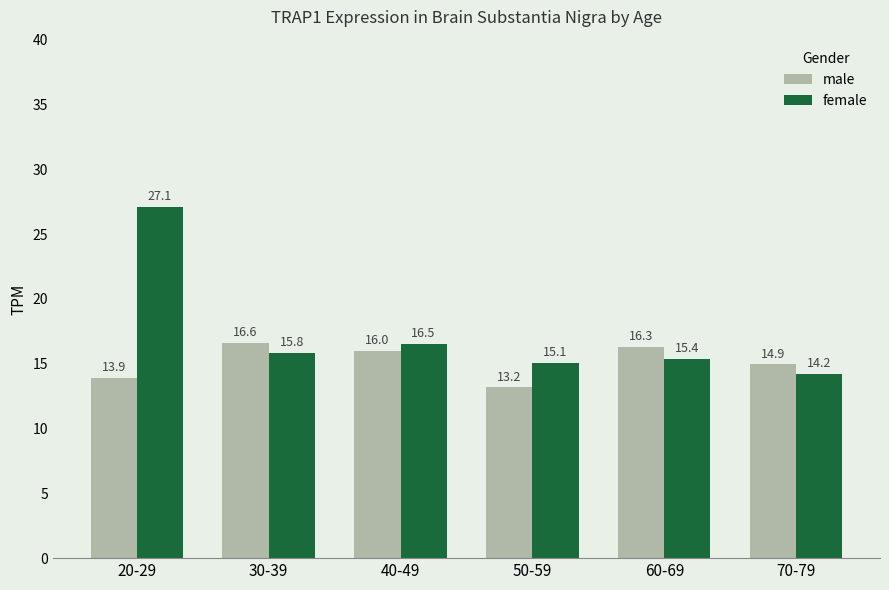

Reading right to left, transcribe all the data shown in this chart.

male: 70-79=14.9	60-69=16.3	50-59=13.2	40-49=16.0	30-39=16.6	20-29=13.9
female: 70-79=14.2	60-69=15.4	50-59=15.1	40-49=16.5	30-39=15.8	20-29=27.1